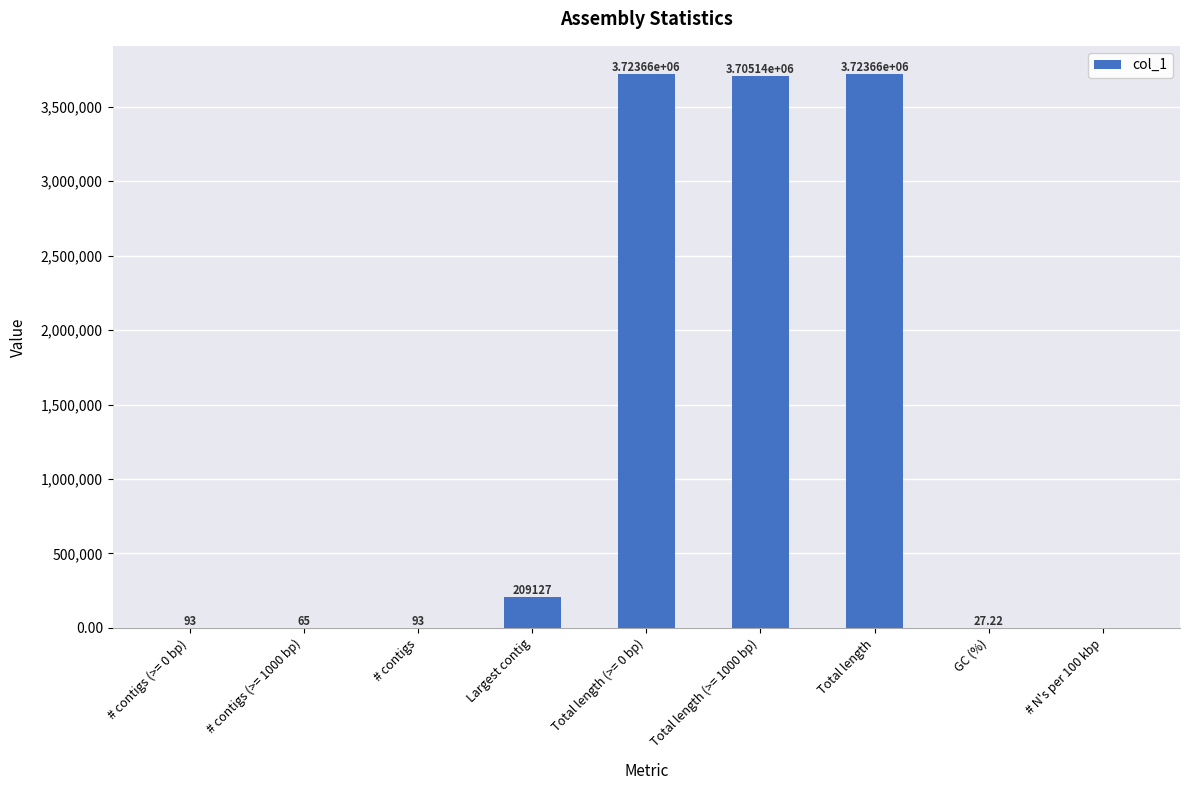

What is the sum of the values at Total length and Largest contig?

3932789.0